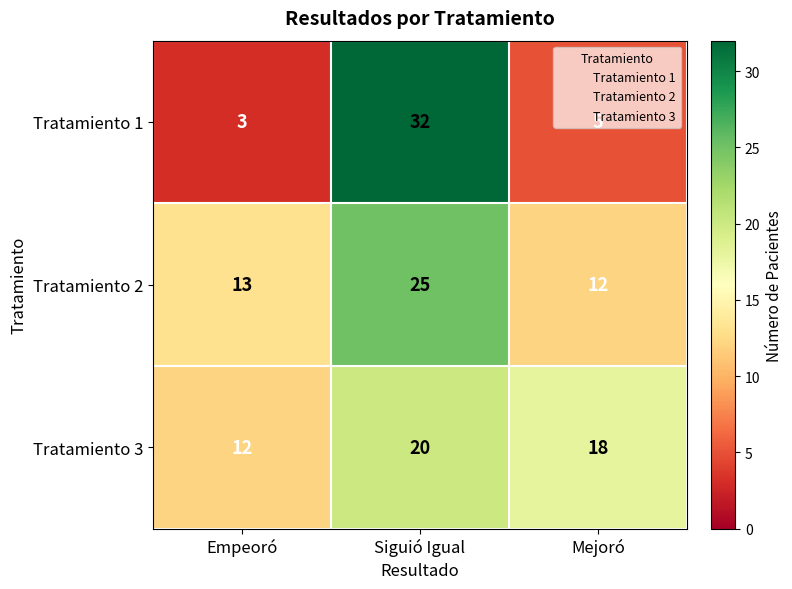

Where does the Tratamiento 3 series first go above 18?

Siguió Igual